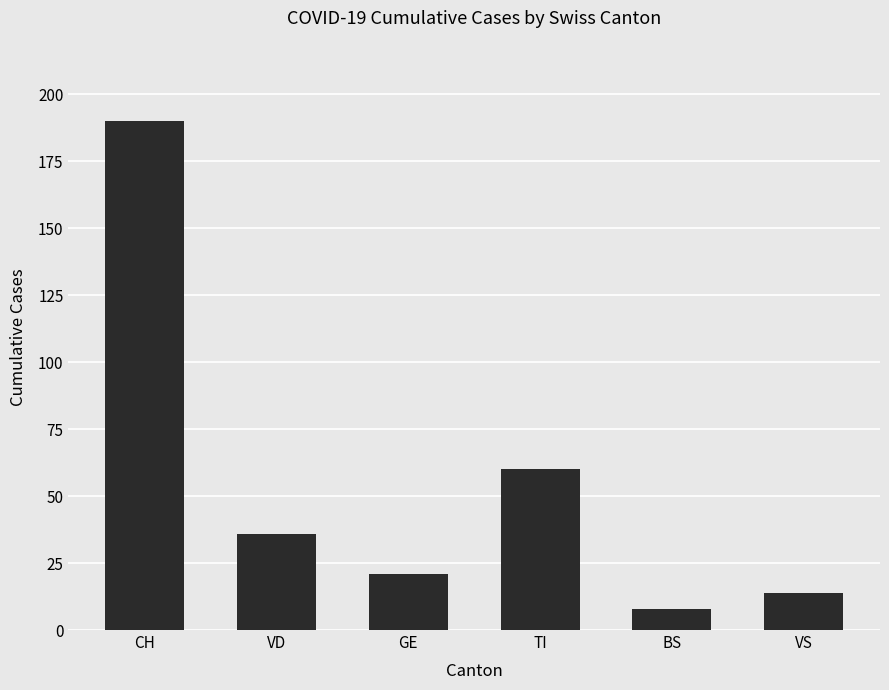

Reading left to right, list all the values displayed in this chart.

CH=190	VD=36	GE=21	TI=60	BS=8	VS=14